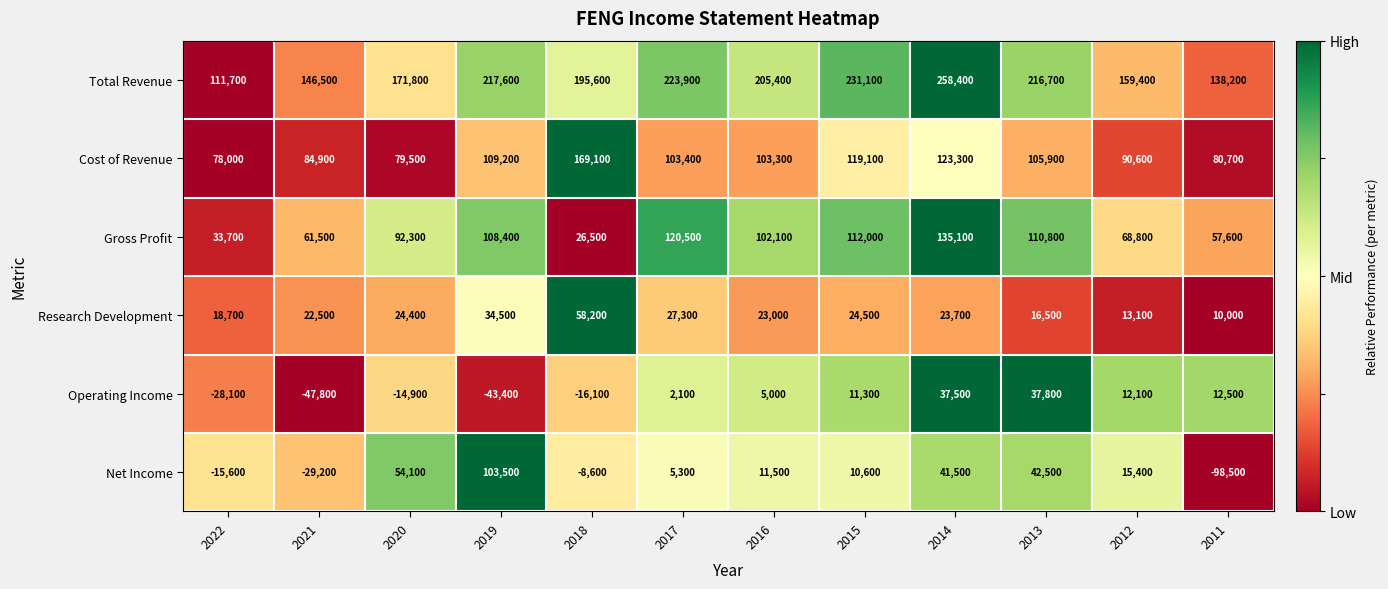

What is the minimum value for Research Development?

10000